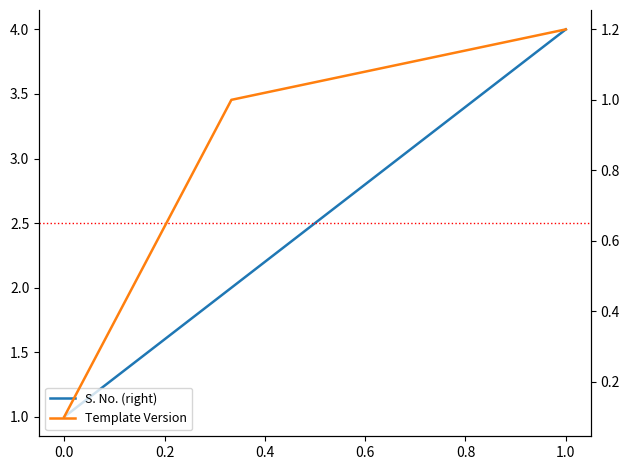

True or false: S. No. (right) and Template Version intersect in this chart.

False